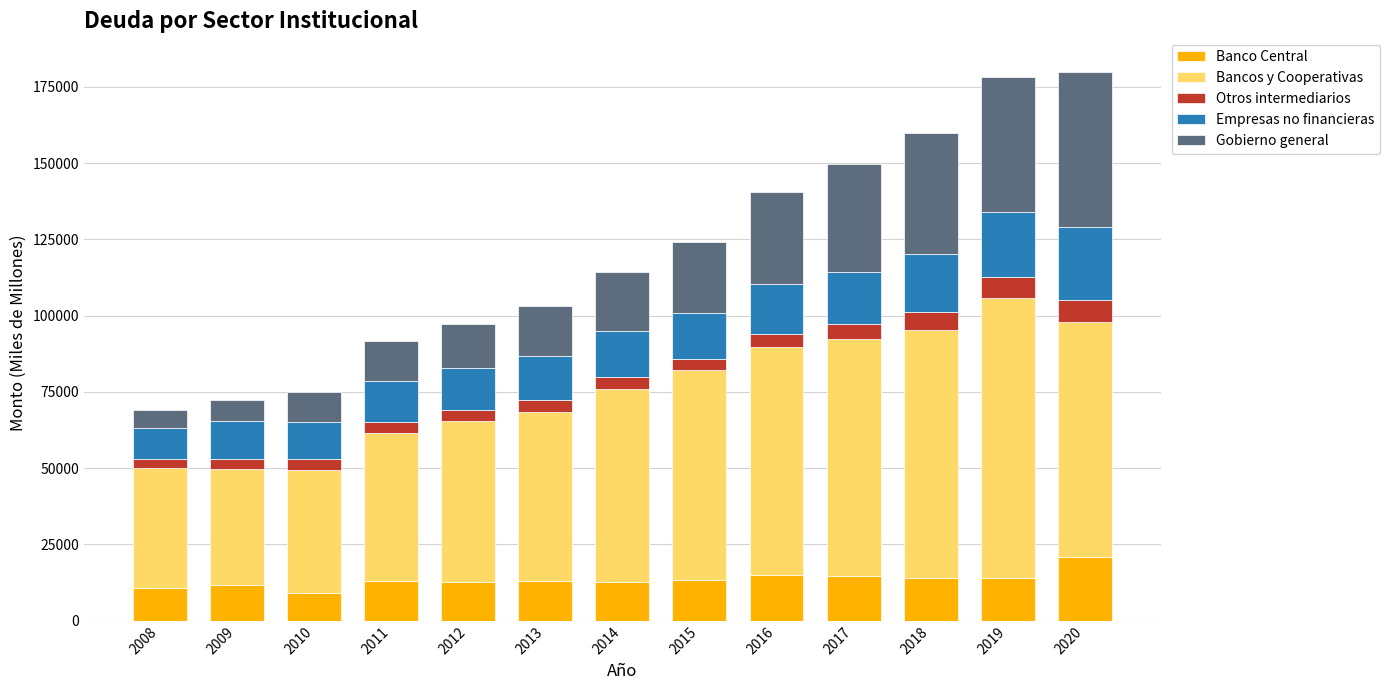

What is the average value of the Banco Central series?

13491